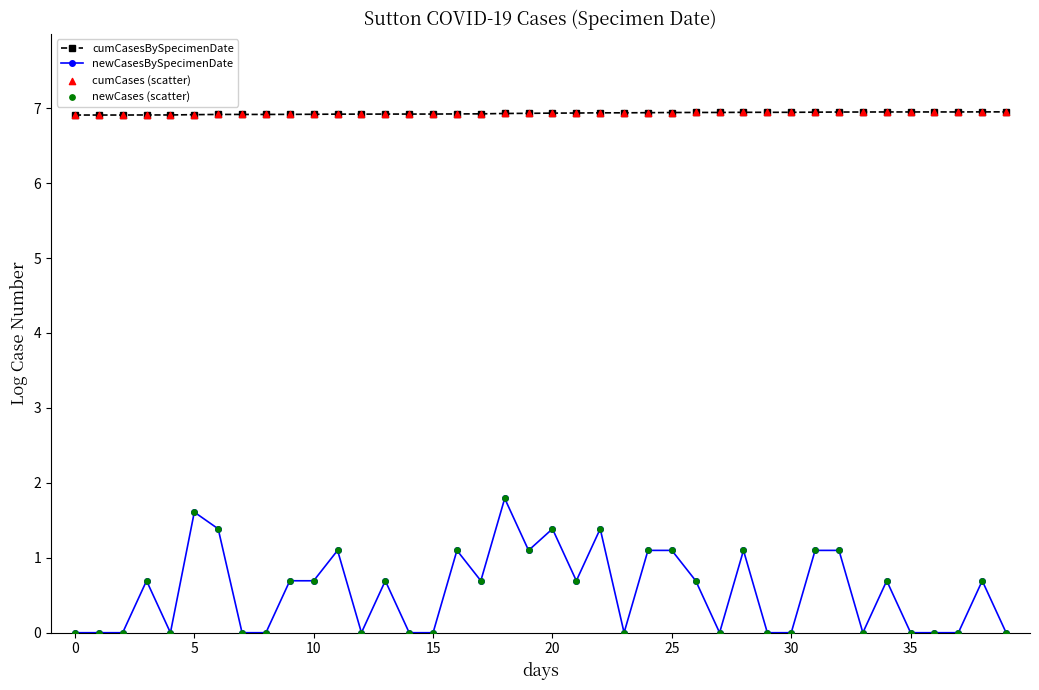

True or false: newCasesBySpecimenDate and cumCasesBySpecimenDate intersect in this chart.

False